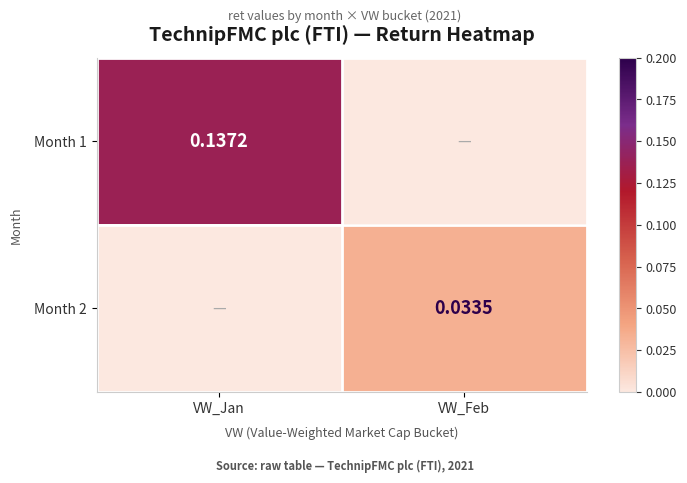

Is the value of Month 2 at VW_Feb greater than the value of Month 1 at VW_Jan?

No